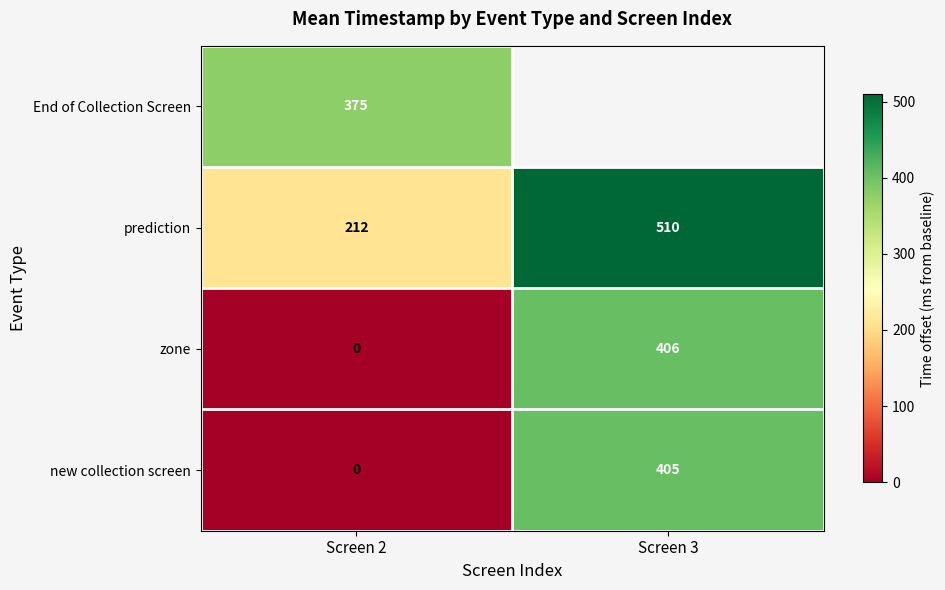

At which label does new collection screen reach its peak?

Screen 3